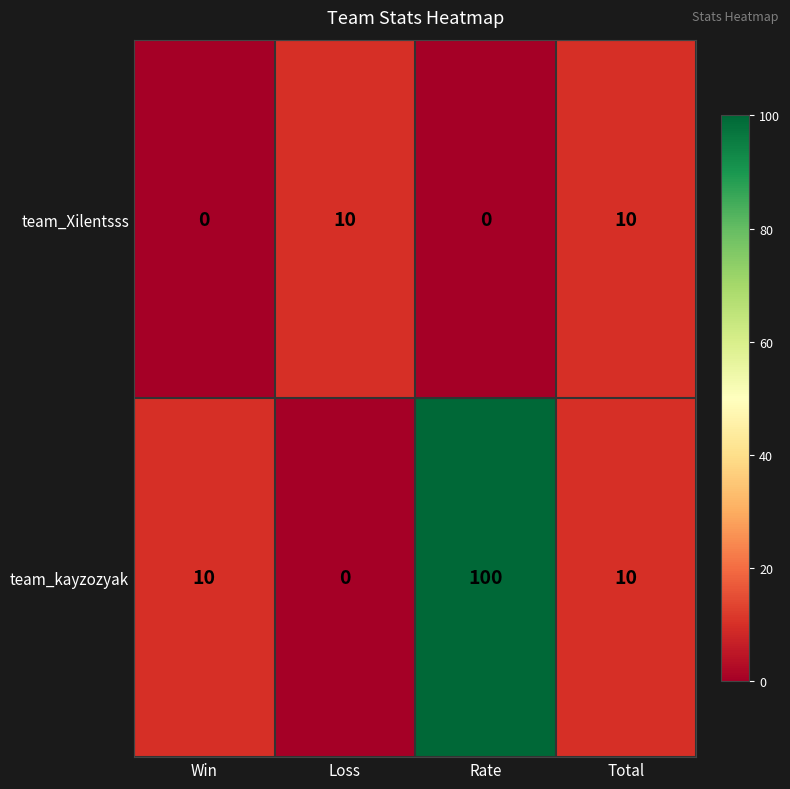

Count the team_kayzozyak values in the range 10 to 100.

3